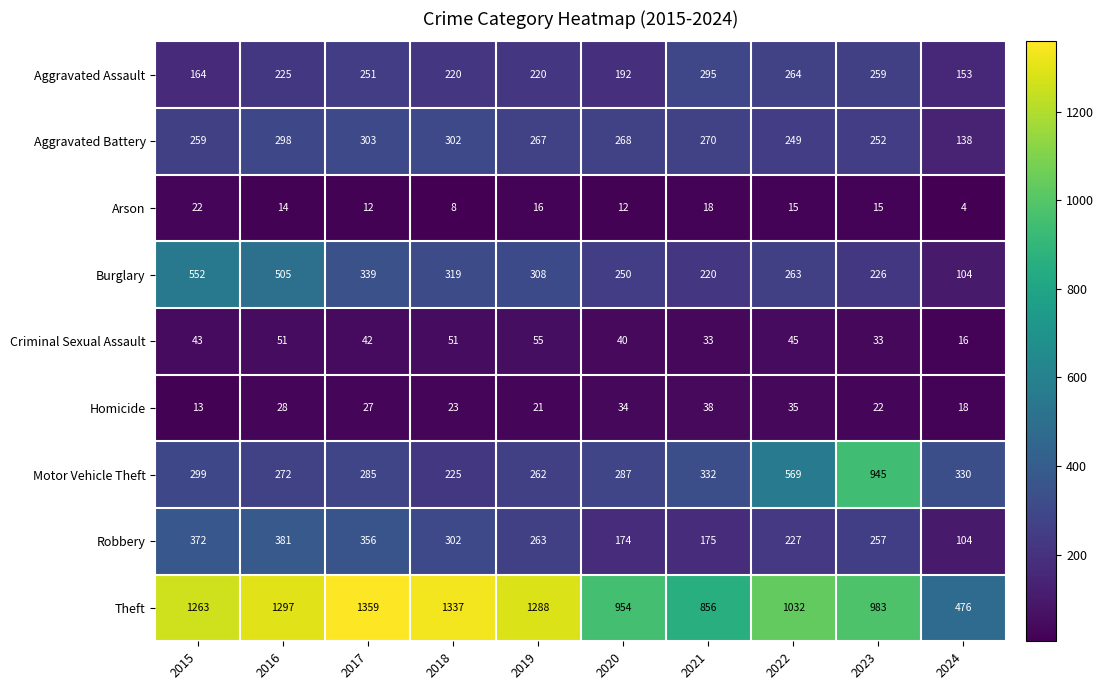

At which category is the sum across all series the highest?

2016